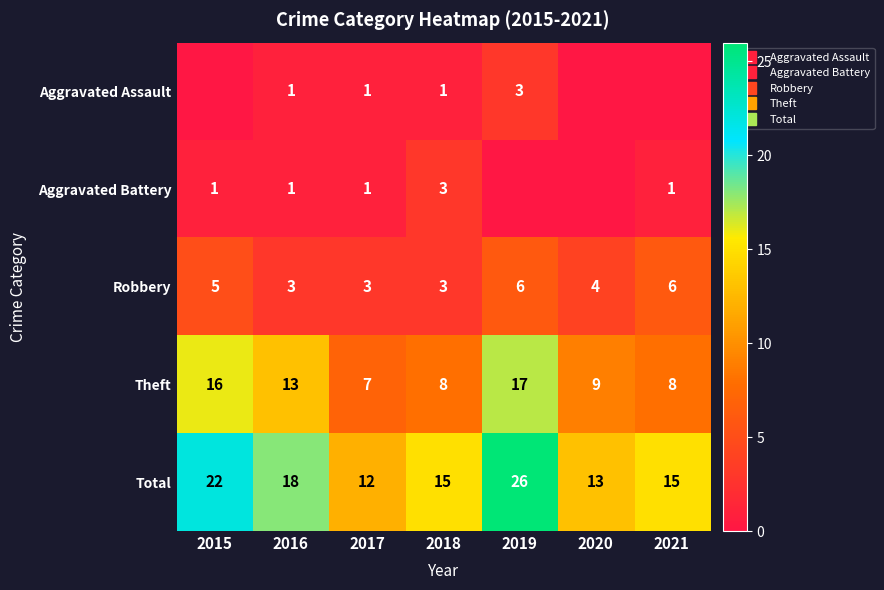

Which series has the widest spread of values?

Total